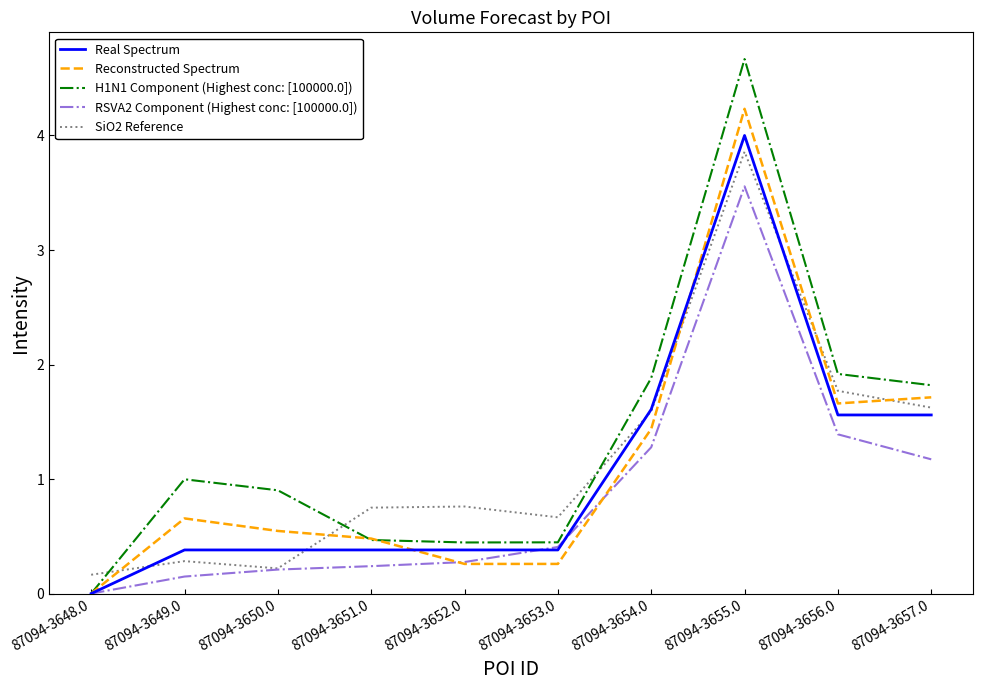

What position from the left is 87094-3650.0?

3